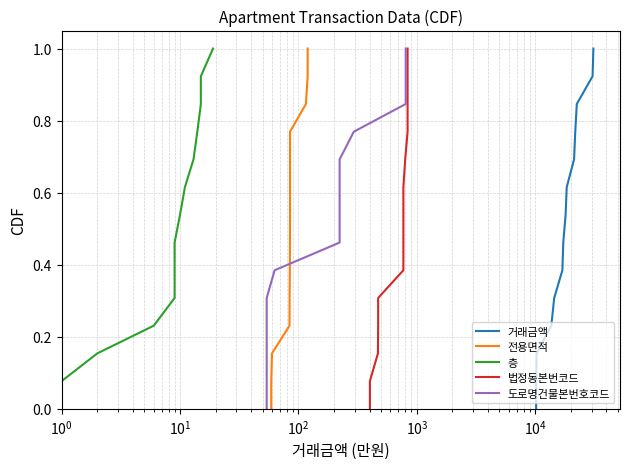

At how many categories does at least one series exceed 0?

13